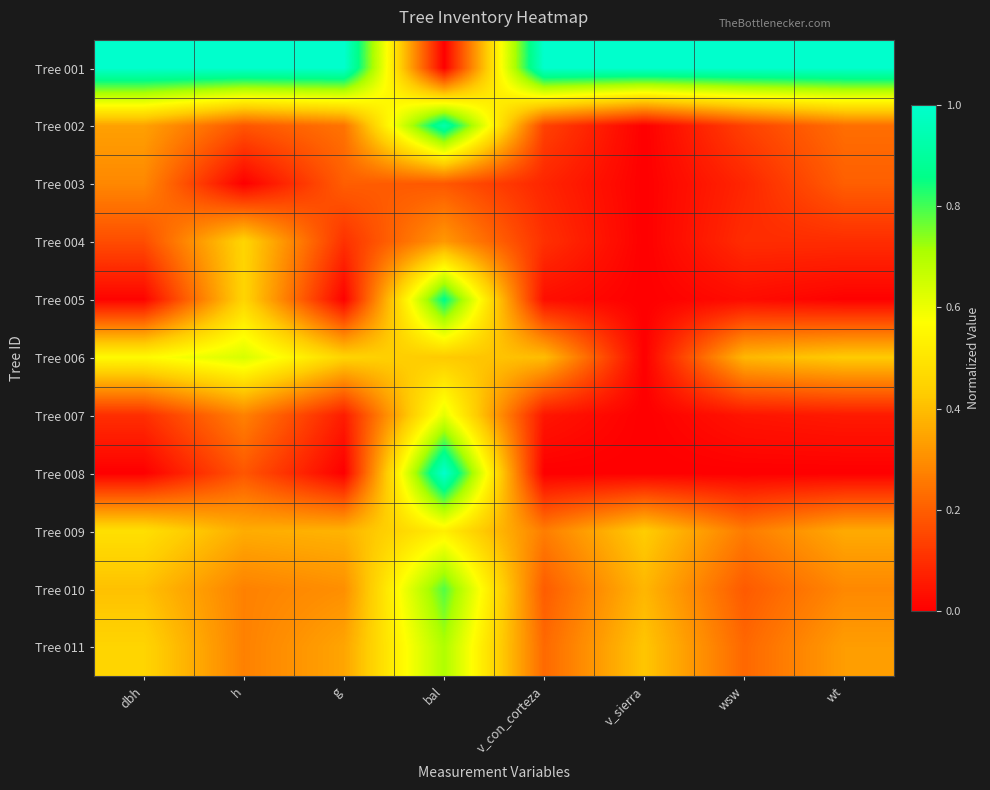

List the series in order of their peak value, highest first.

Tree 001, Tree 008, Tree 002, Tree 005, Tree 010, Tree 011, Tree 006, Tree 007, Tree 009, Tree 004, Tree 003